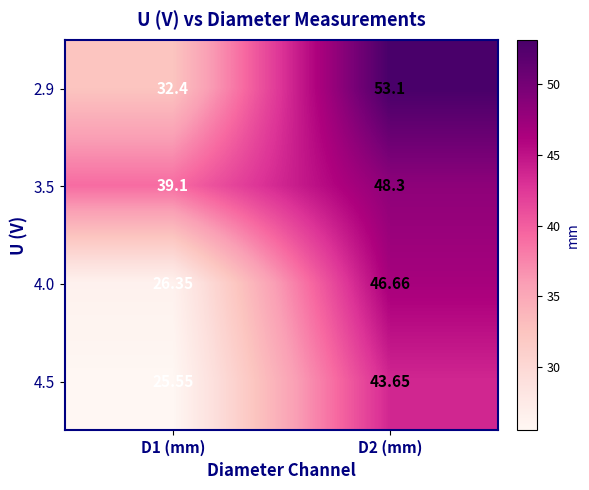

Rank the series at D1 (mm) from highest to lowest value.

3.5, 2.9, 4.0, 4.5